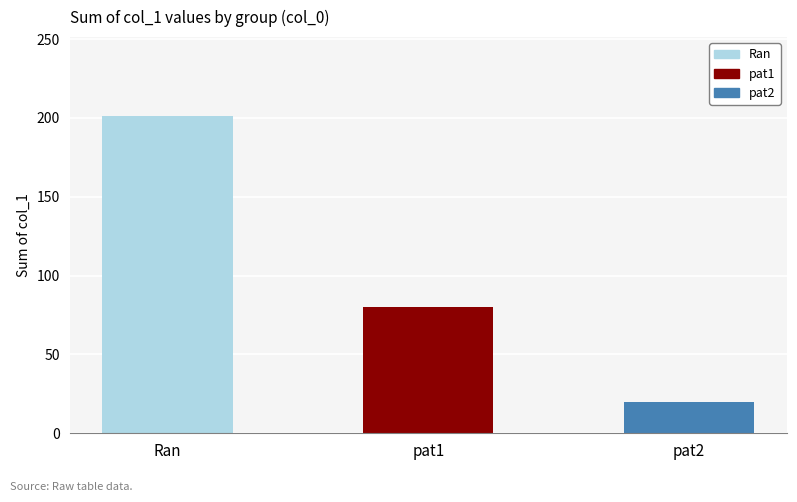

Count the number of data series in this chart.

1